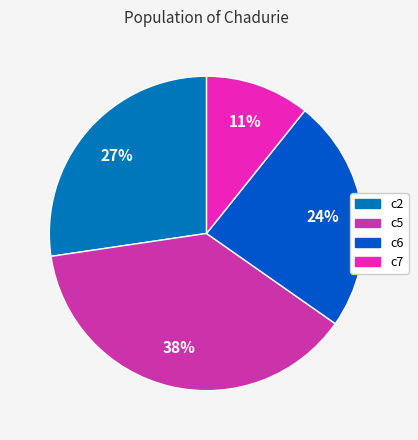

Which category has the smallest portion of the pie?

c7